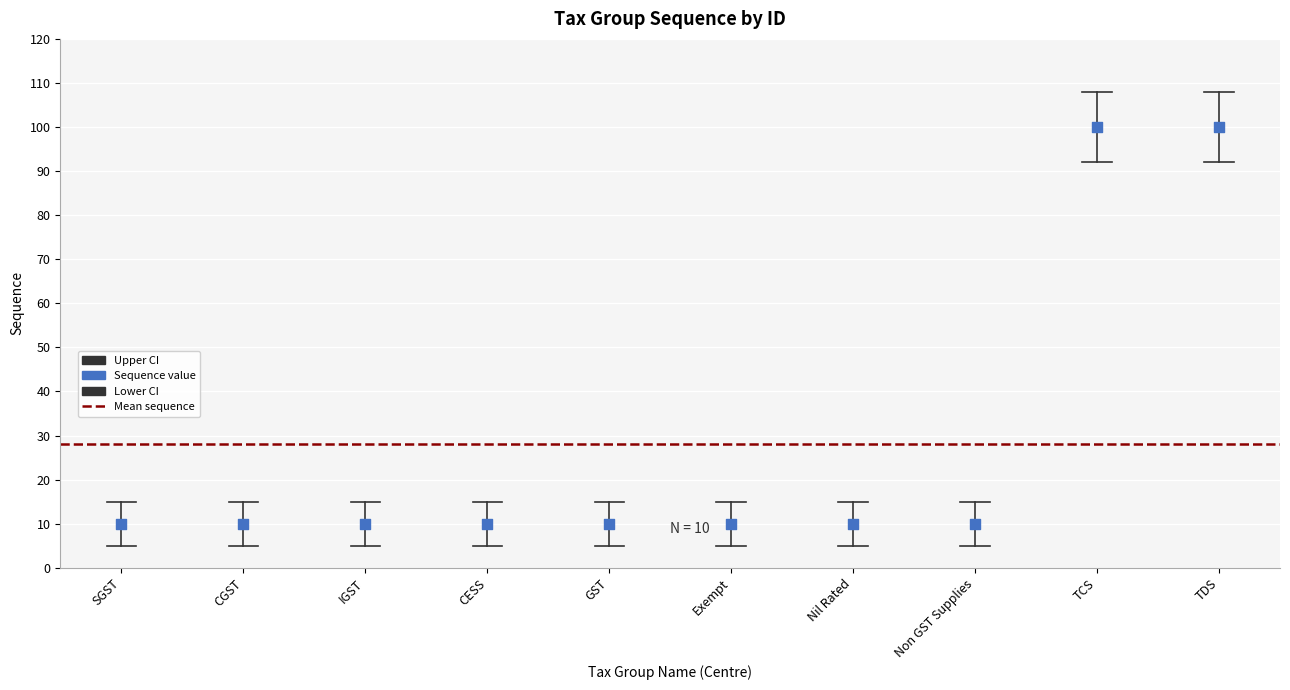

What is the range of Y values (max minus min)?

90